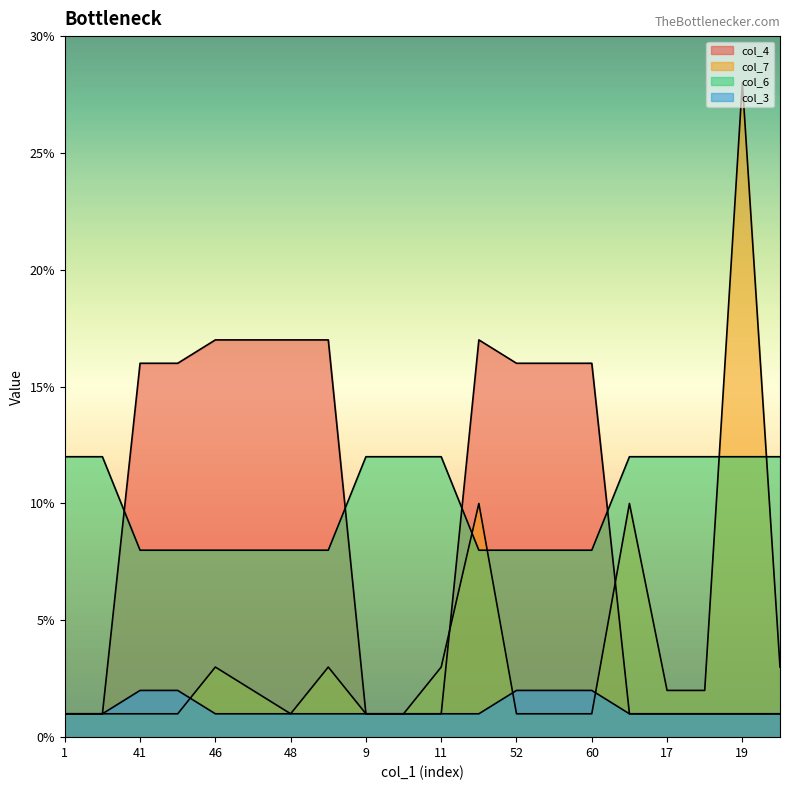

True or false: col_3 has a value of 1 at 49.

True